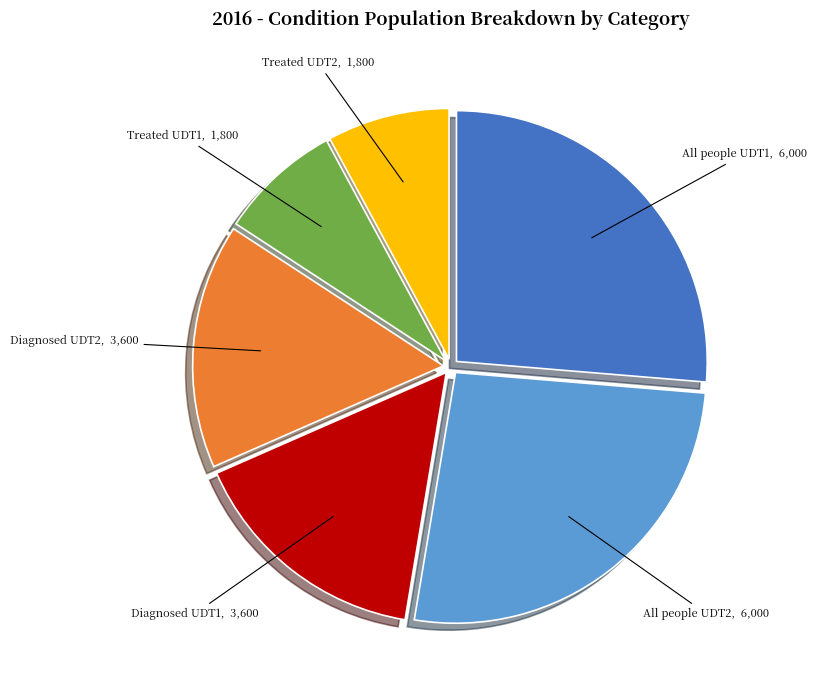

Is the sum of All people UDT1 and All people UDT2 greater than half?

Yes